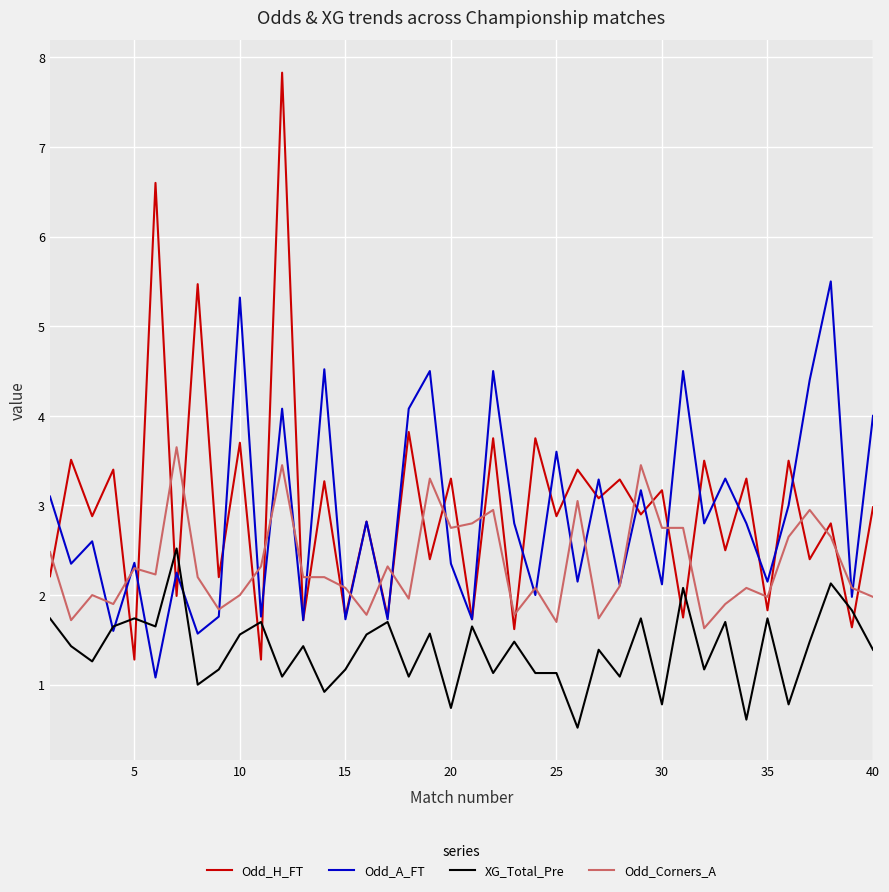

Rank the series by their maximum value, from lowest to highest.

XG_Total_Pre, Odd_Corners_A, Odd_A_FT, Odd_H_FT